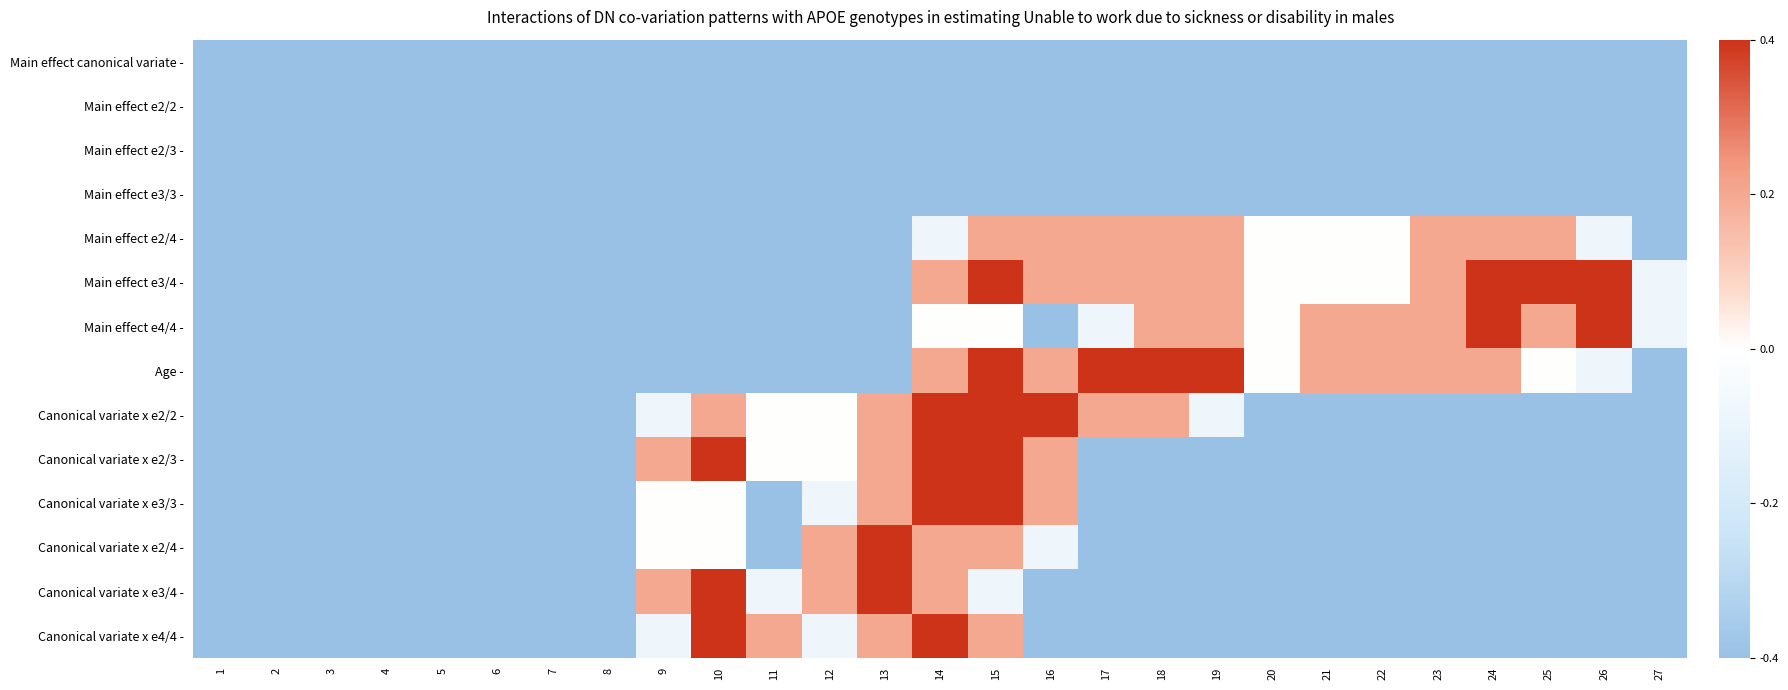

List the series in order of their peak value, lowest first.

Main effect canonical variate -, Main effect e2/2 -, Main effect e2/3 -, Main effect e3/3 -, Main effect e2/4 -, Main effect e3/4 -, Main effect e4/4 -, Age -, Canonical variate x e2/2 -, Canonical variate x e2/3 -, Canonical variate x e3/3 -, Canonical variate x e2/4 -, Canonical variate x e3/4 -, Canonical variate x e4/4 -